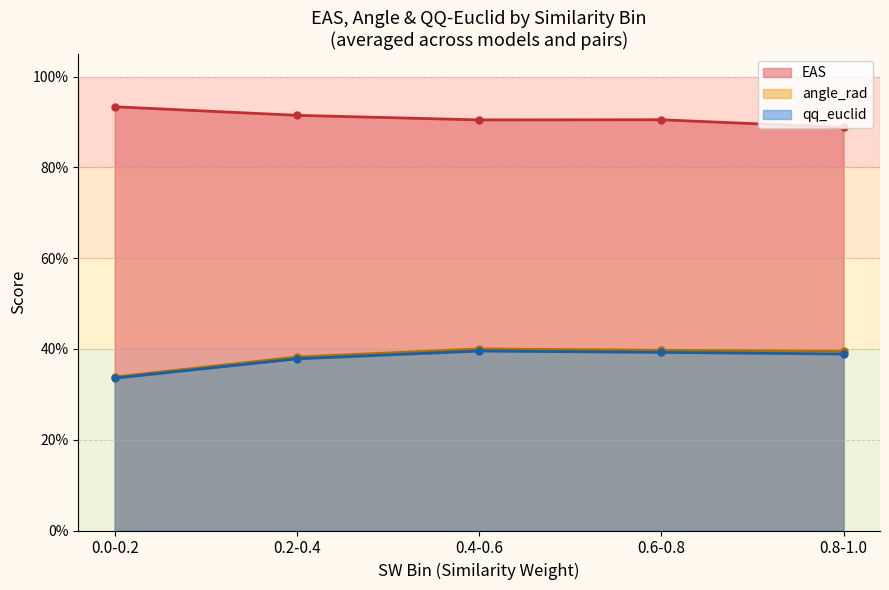

True or false: angle_rad has more than 0 points higher than both neighbors.

True